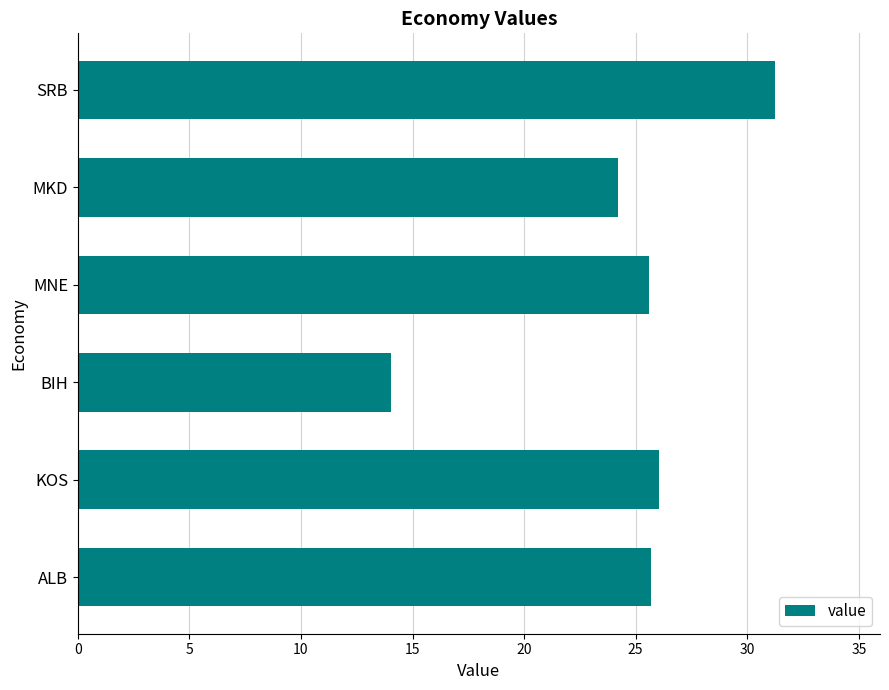

What is the greatest value displayed?

31.3